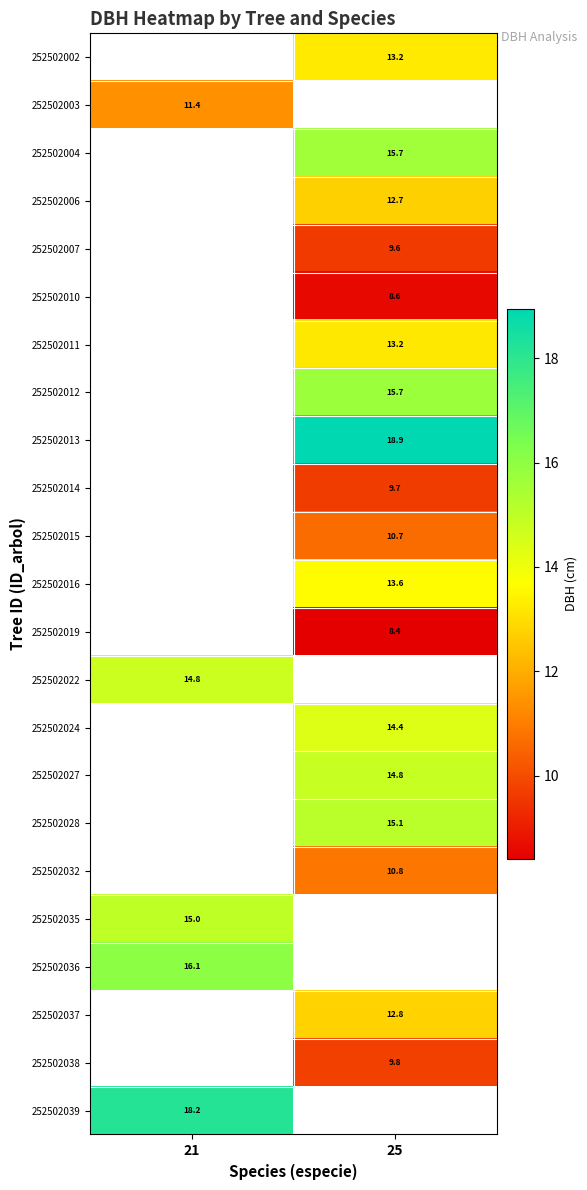

The 252502007 series shows 14.4 at 25. True or false?

False